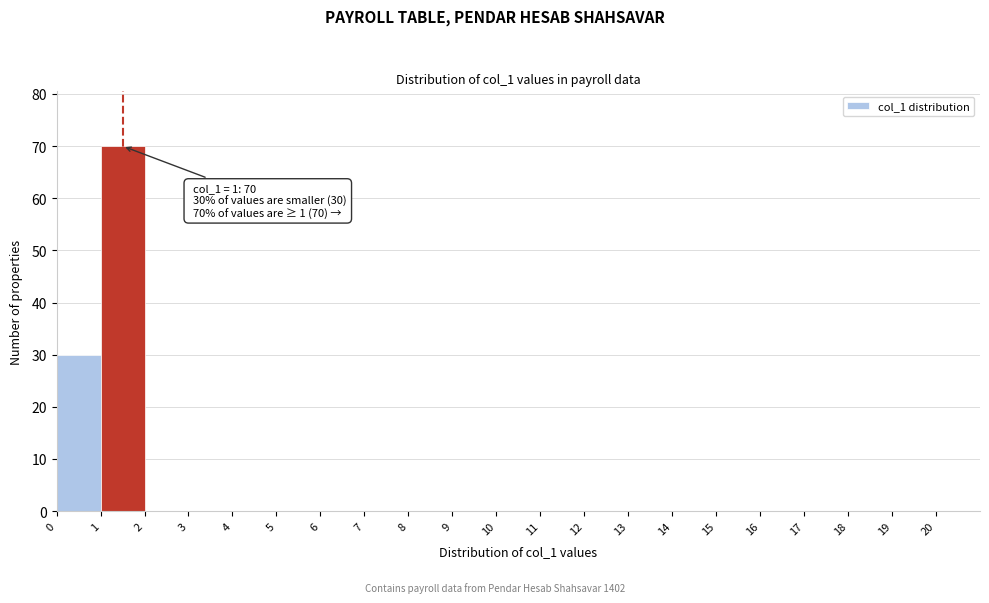

Over which range of the x-axis is the bar tallest?

1 to 2